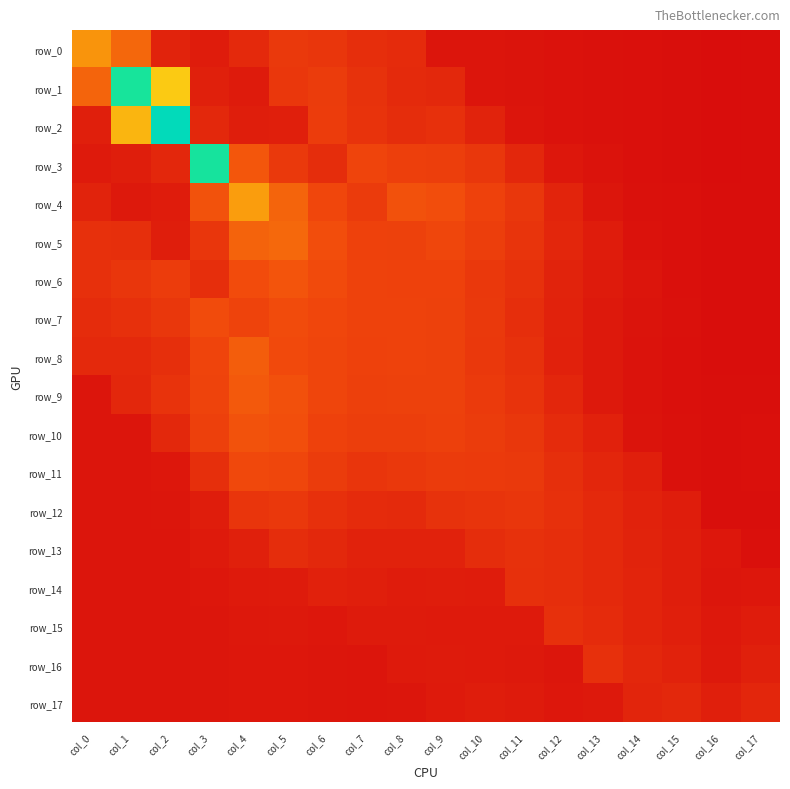

Count the row_15 values in the range 0 to 1.

18